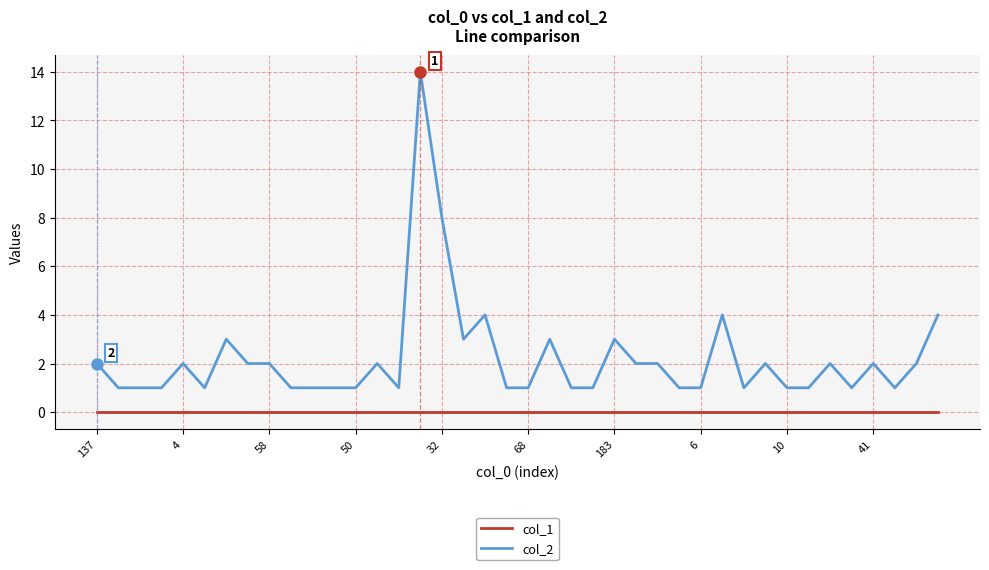

True or false: col_2 and col_1 cross at least once.

False